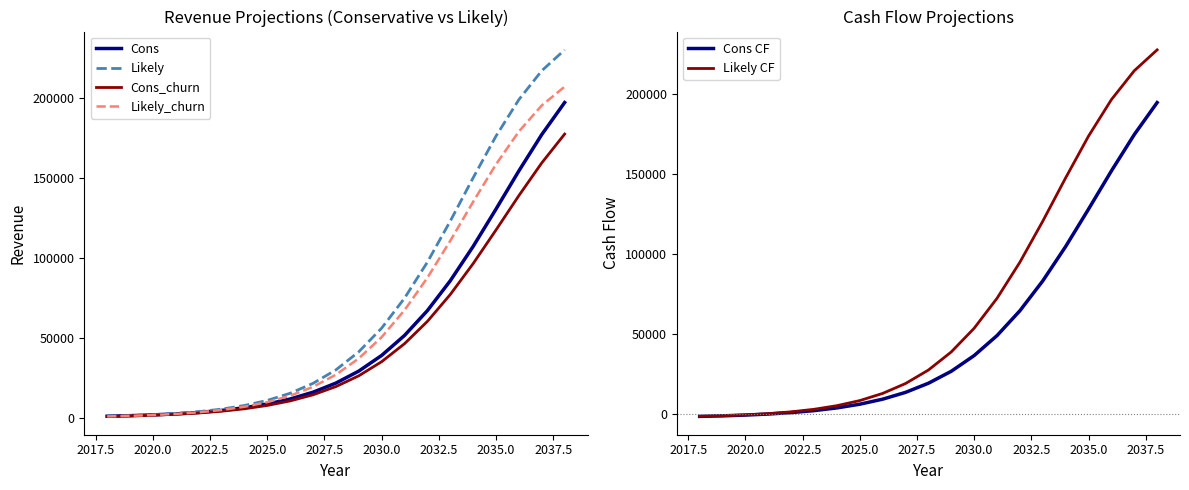

What is the highest value of the Cons_churn series?

177172.8